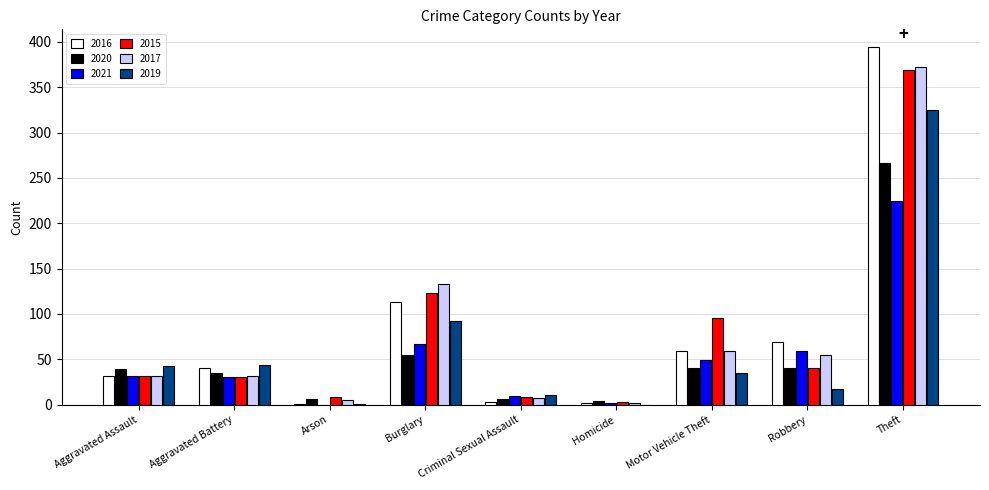

What are all the series names shown in the legend?

2016, 2020, 2021, 2015, 2017, 2019